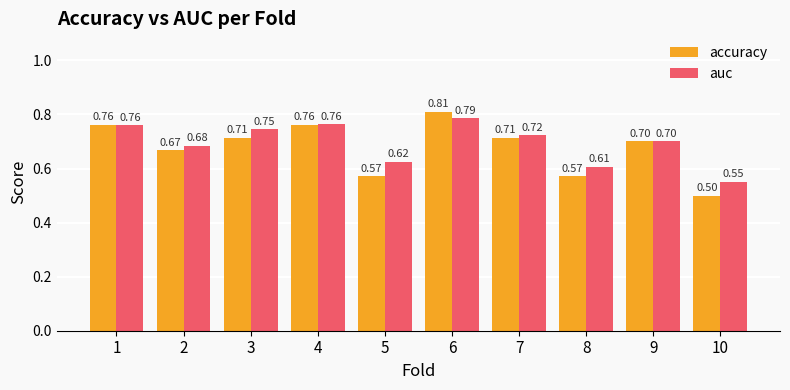

What are all the series names shown in the legend?

accuracy, auc